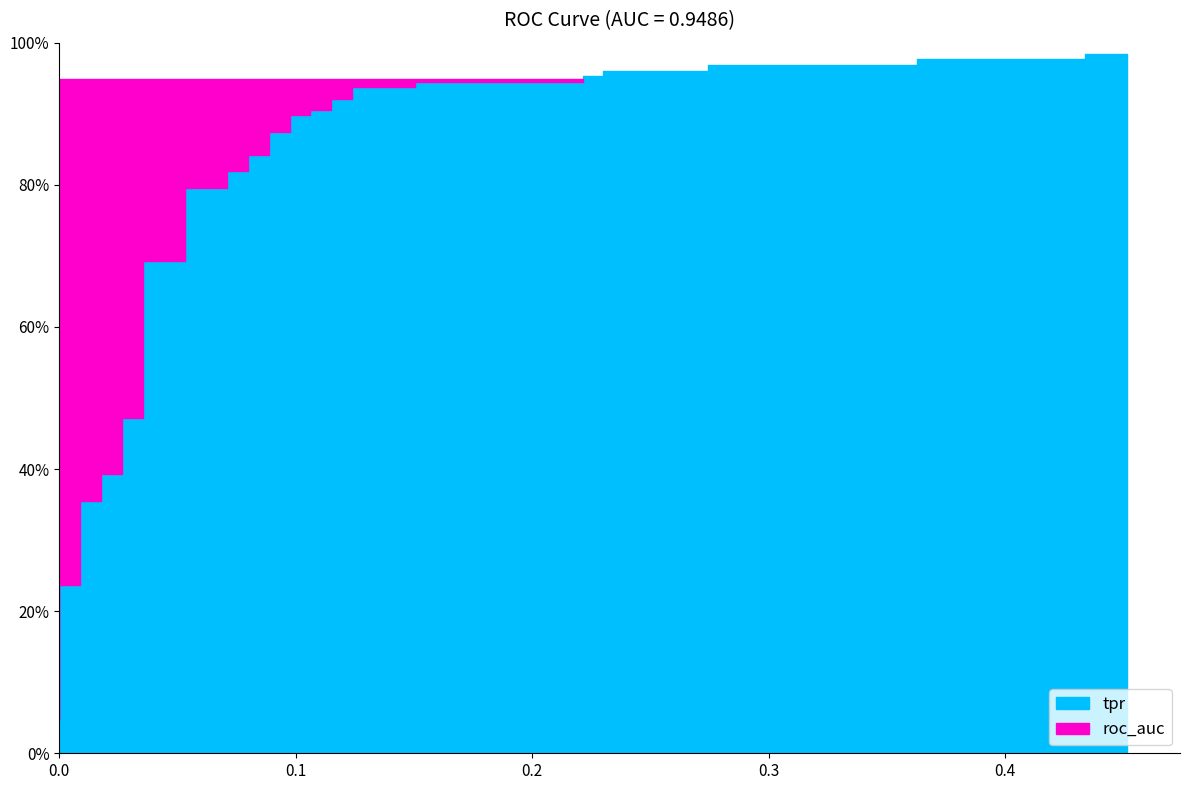

Between 0 and 10, which is larger?

10